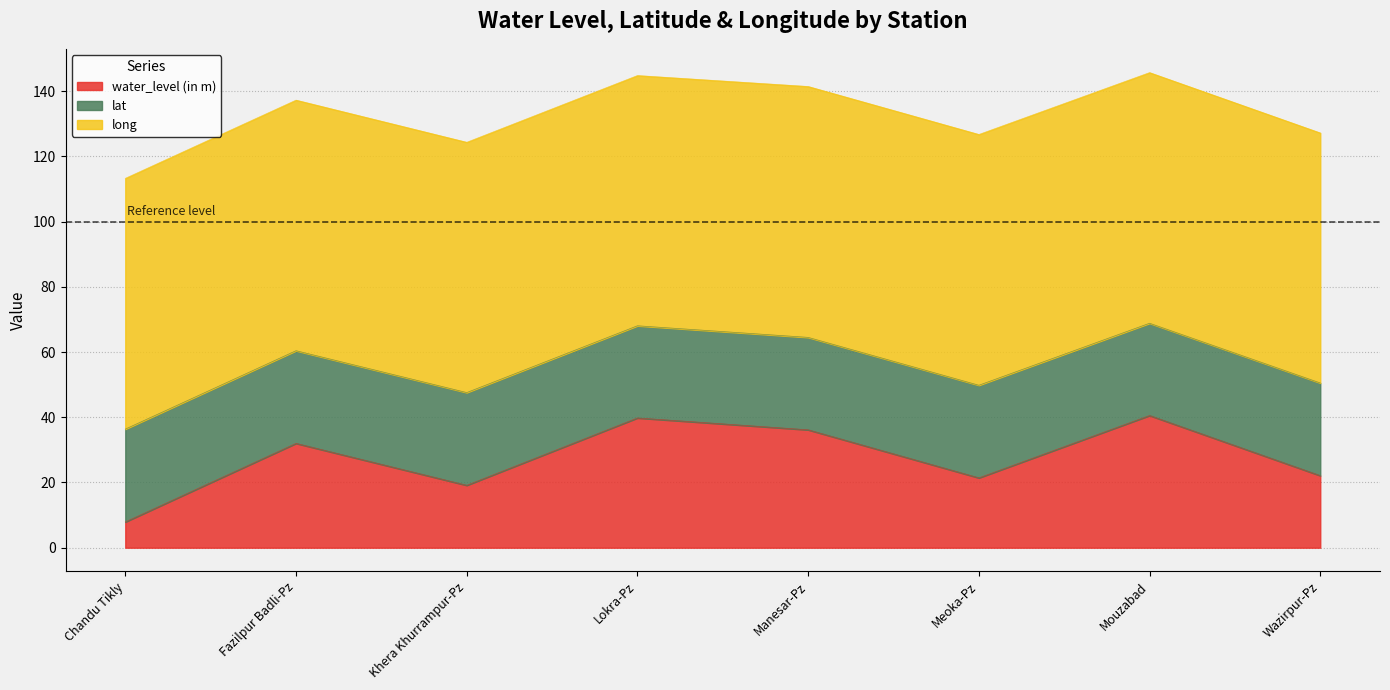

Reading left to right, list all the values displayed in this chart.

water_level (in m): Chandu Tikly=7.9	Fazilpur Badli-Pz=32.0	Khera Khurrampur-Pz=19.1	Lokra-Pz=39.8	Manesar-Pz=36.2	Meoka-Pz=21.4	Mouzabad=40.5	Wazirpur-Pz=22.1
lat: Chandu Tikly=28.5	Fazilpur Badli-Pz=28.4	Khera Khurrampur-Pz=28.4	Lokra-Pz=28.3	Manesar-Pz=28.4	Meoka-Pz=28.4	Mouzabad=28.3	Wazirpur-Pz=28.4
long: Chandu Tikly=76.9	Fazilpur Badli-Pz=76.9	Khera Khurrampur-Pz=76.8	Lokra-Pz=76.8	Manesar-Pz=77.0	Meoka-Pz=76.9	Mouzabad=76.9	Wazirpur-Pz=76.7